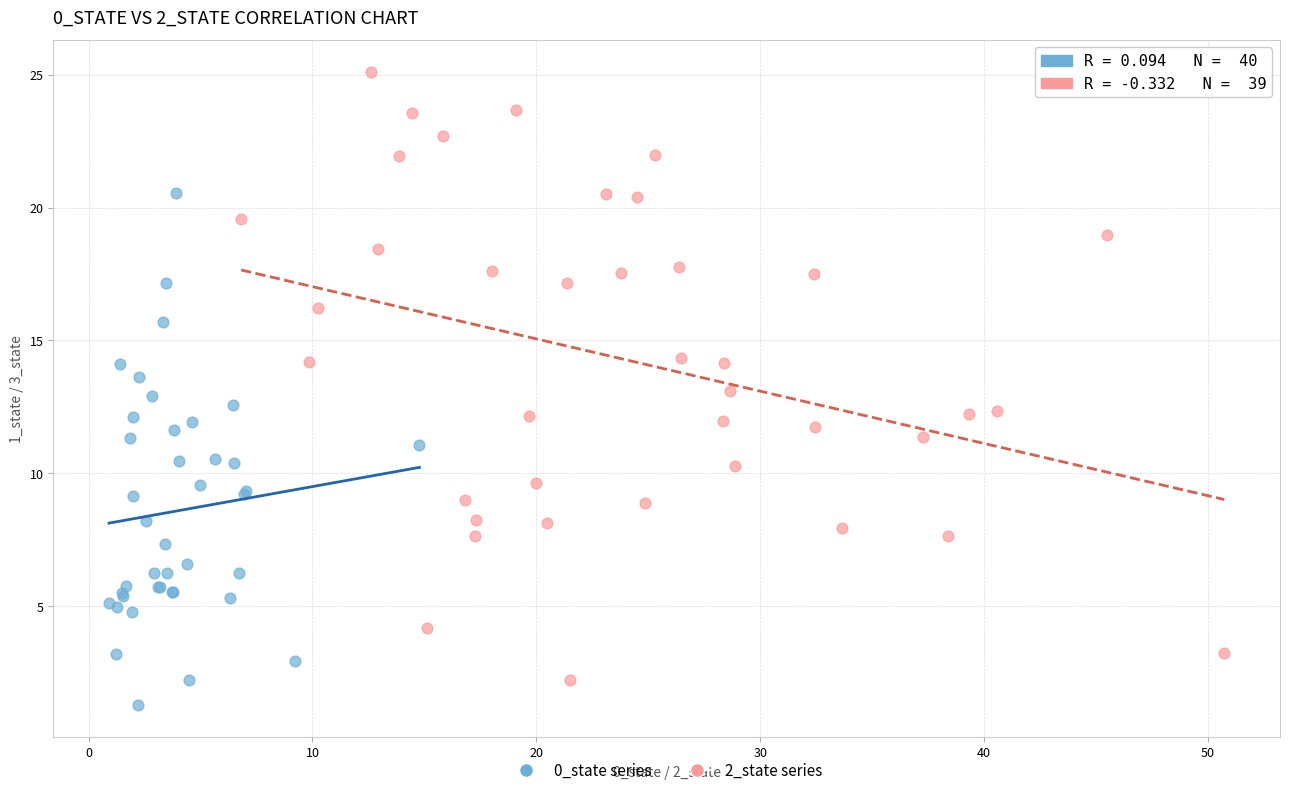

Which series contains the highest Y value?

2_state series